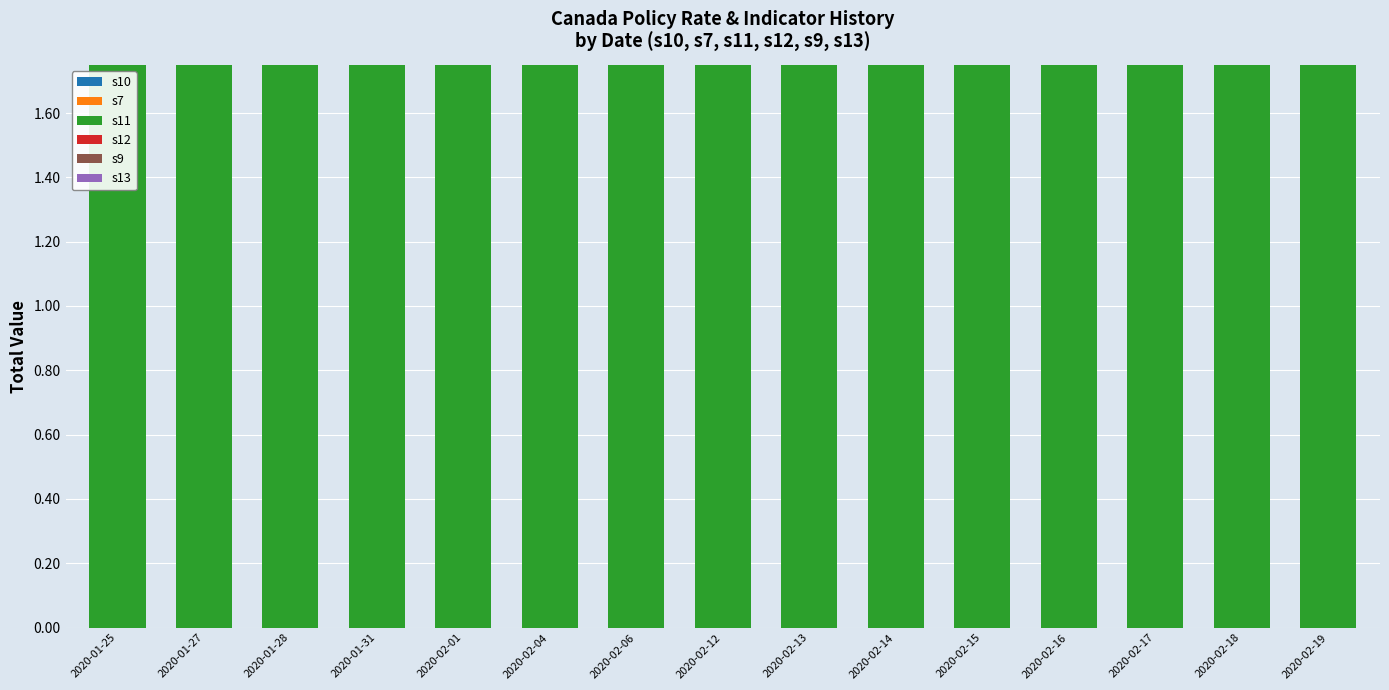

How many bars are there in each group?

6